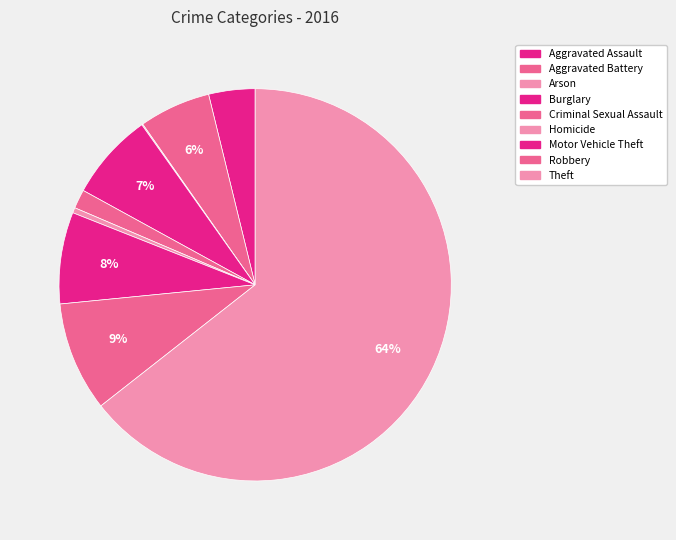

How many slices are in this pie chart?

9